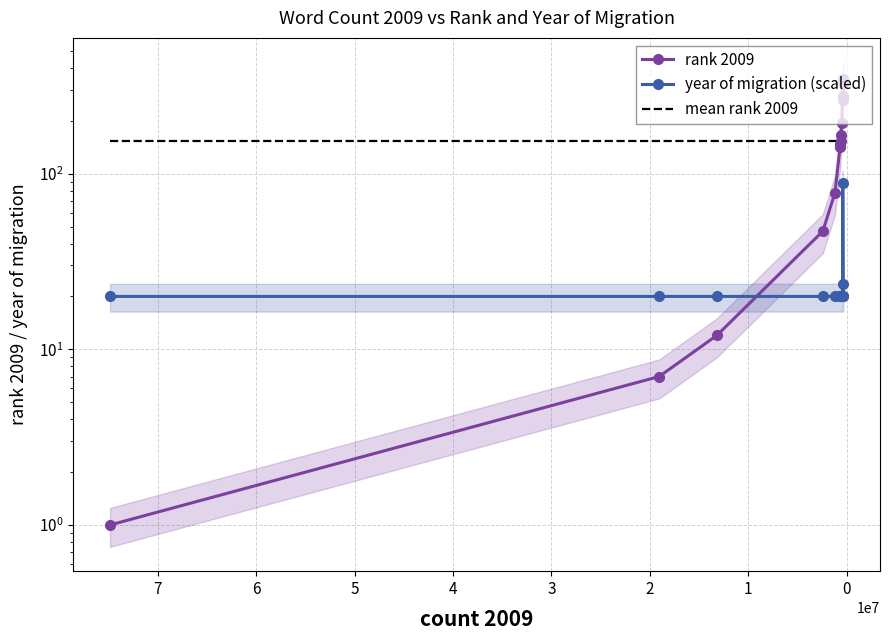

The mean rank 2009 series shows 229.4 at 0. True or false?

False